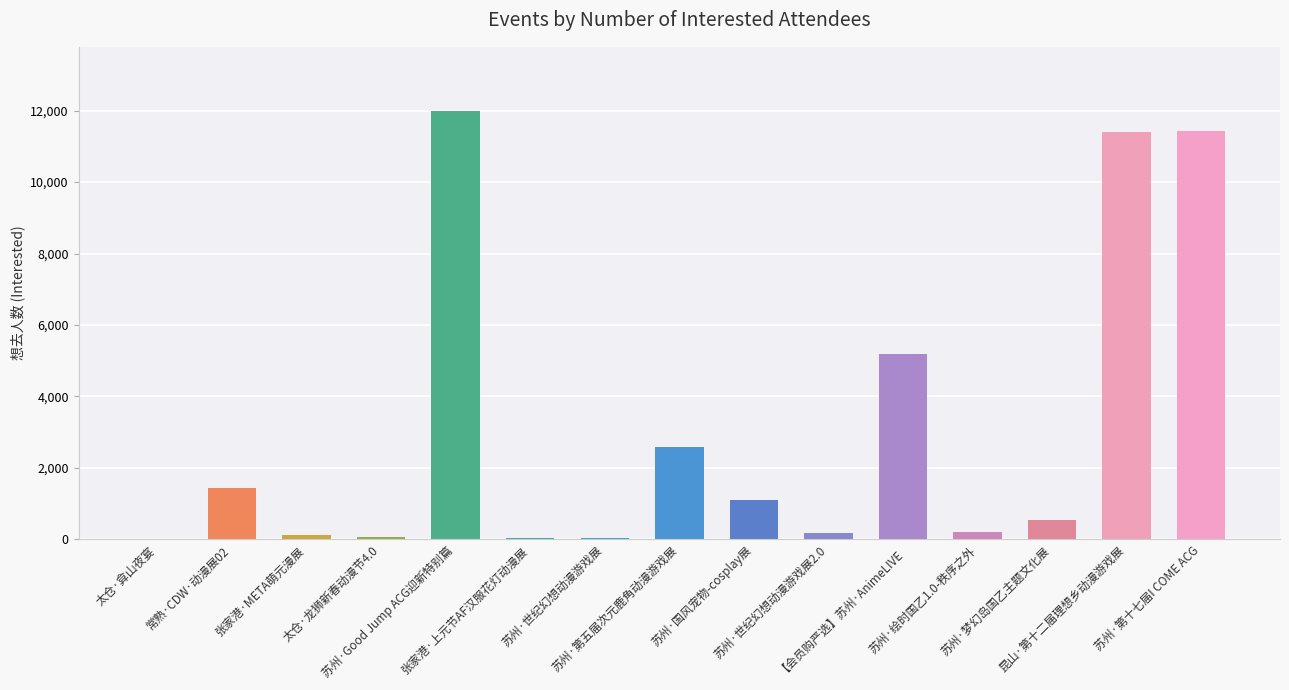

What is the greatest value displayed?

11985